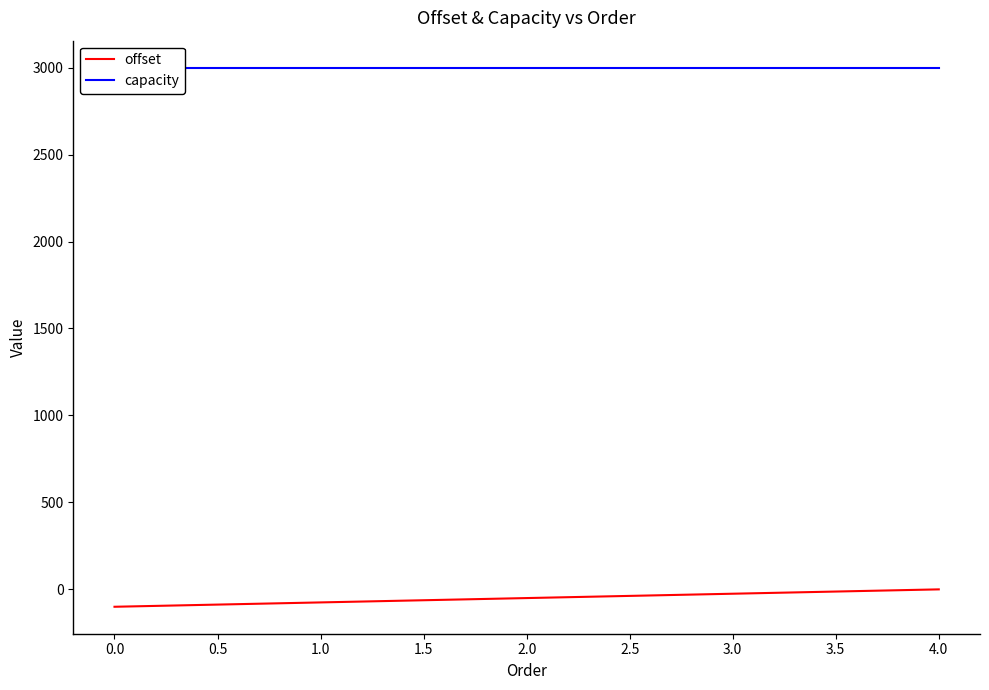

What is the sum of the capacity values at 1.0 and 3.0?

6000